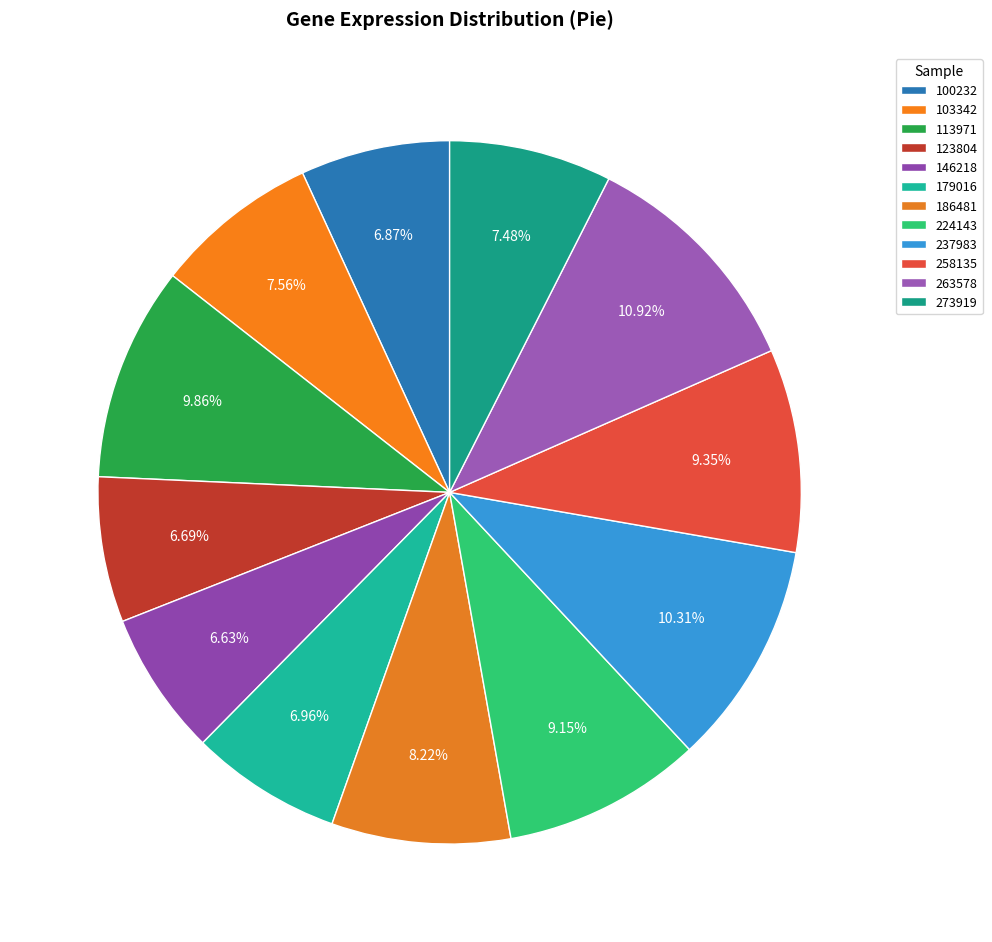

What percentage do 146218 and 123804 together represent?

13.3%